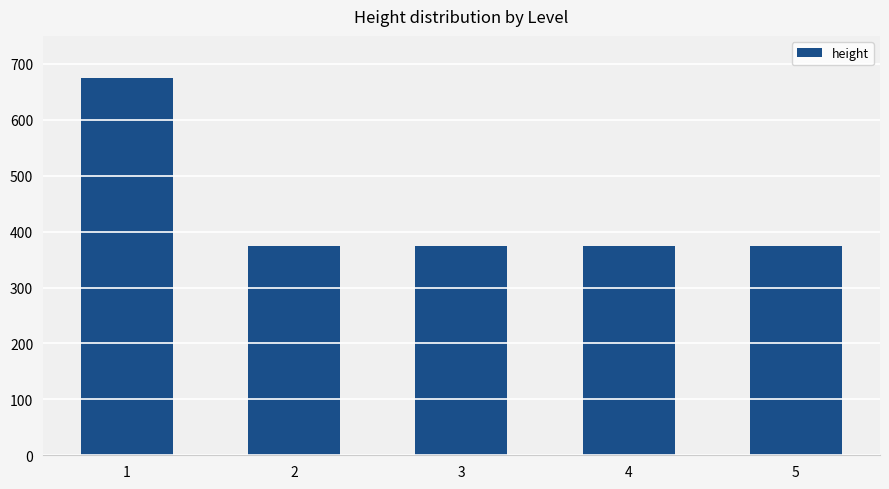

Reading left to right, extract all data points from this chart.

1=675	2=374	3=374	4=374	5=374